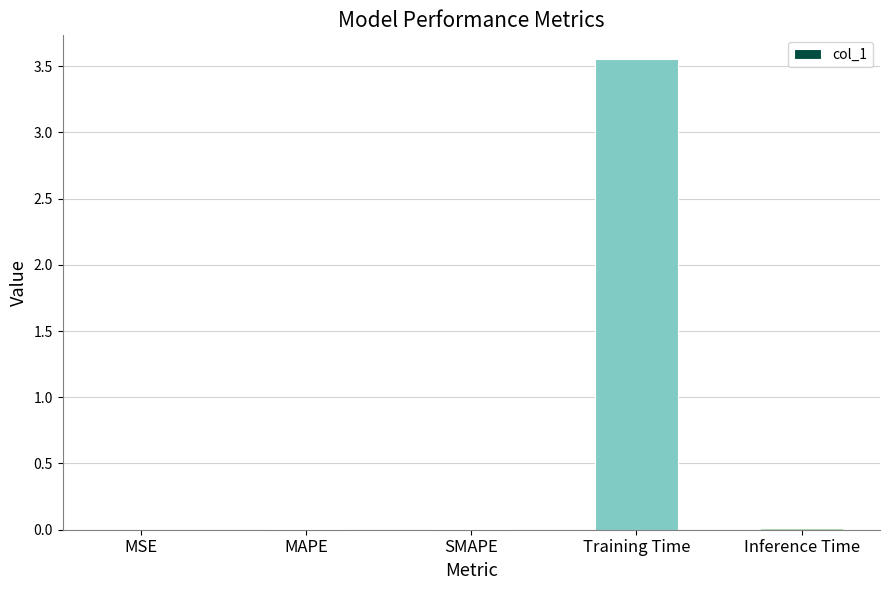

At which category does the chart reach its peak across all series?

Training Time